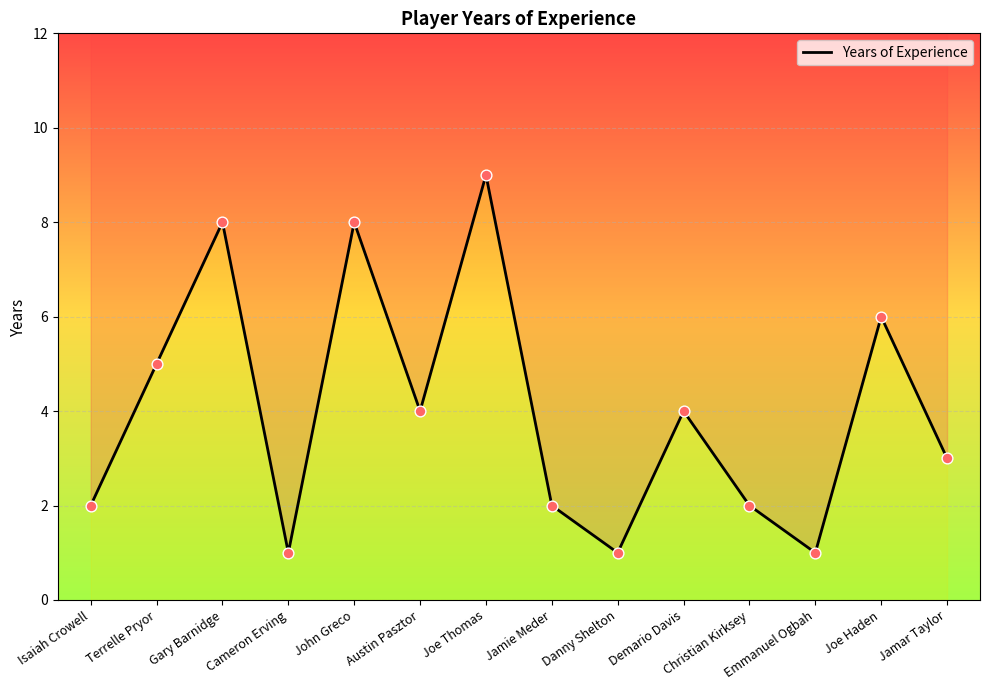

Approximately how many times larger is the value at Emmanuel Ogbah compared to Cameron Erving?

1.0